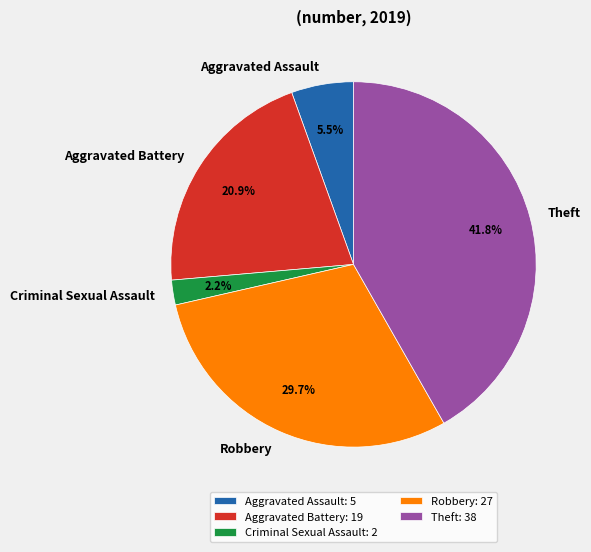

To the nearest percent, what portion does Aggravated Battery represent?

21%